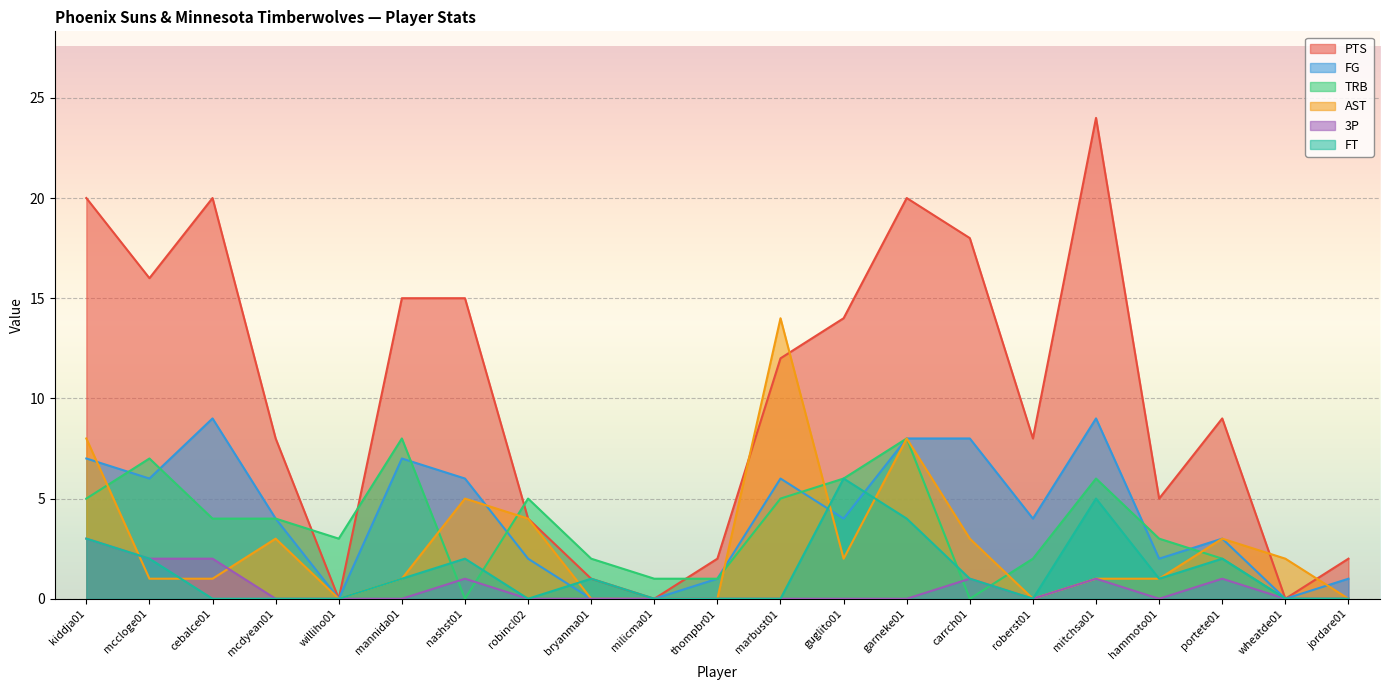

At which category does the chart reach its minimum across all series?

williho01